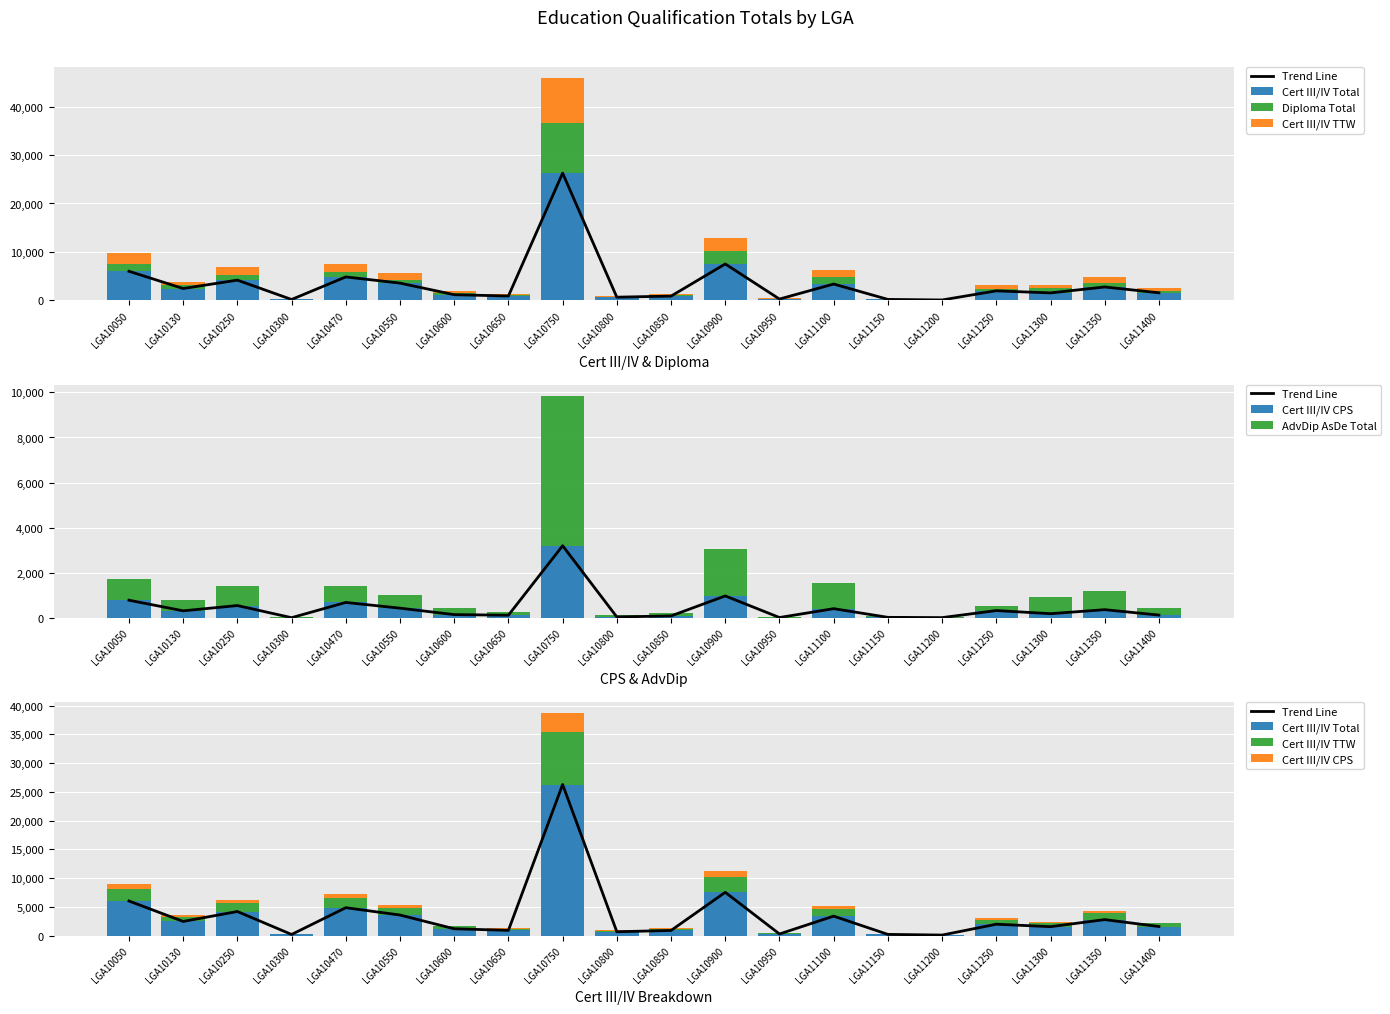

What are all the series names shown in the legend?

Trend Line, Cert III/IV Total, Diploma Total, Cert III/IV TTW, Cert III/IV CPS, AdvDip AsDe Total